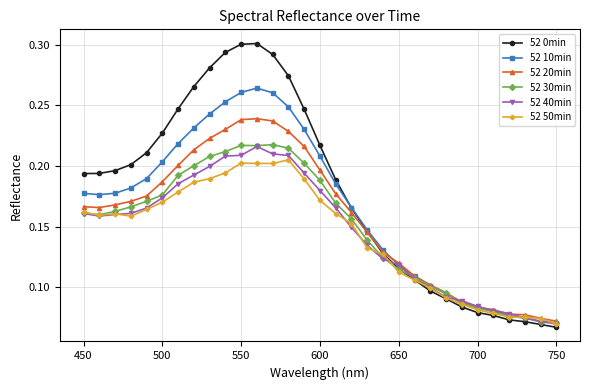

Which series has the largest range (max minus min)?

52 0min